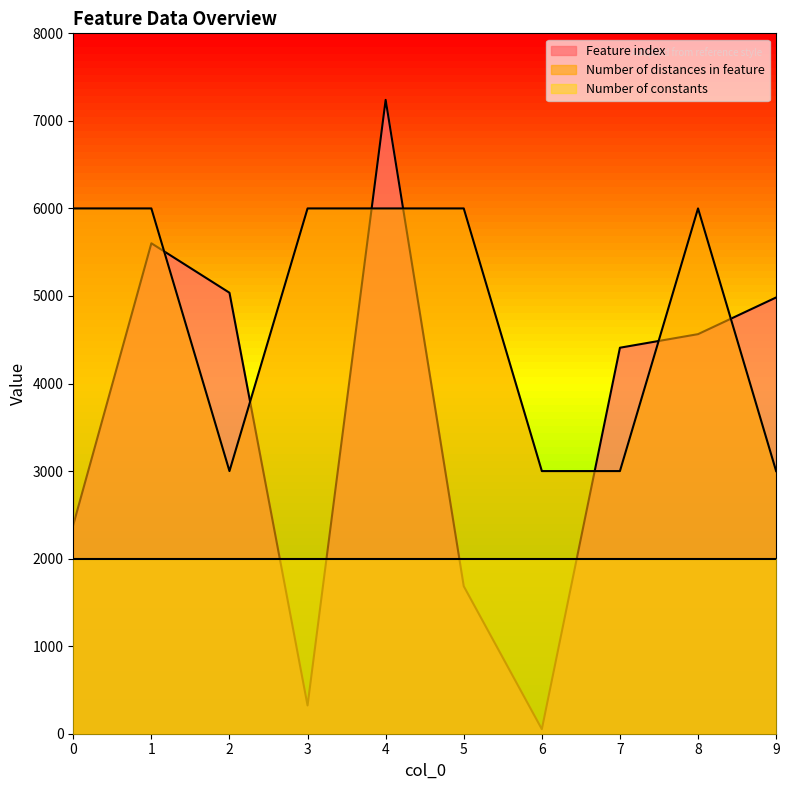

Which category has the highest value in the Feature index series?

4